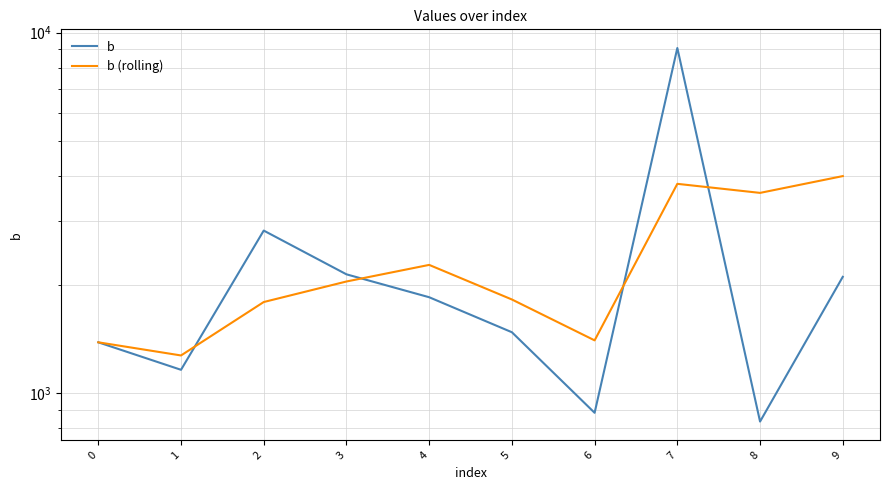

List the series in order of their peak value, highest first.

b, b (rolling)